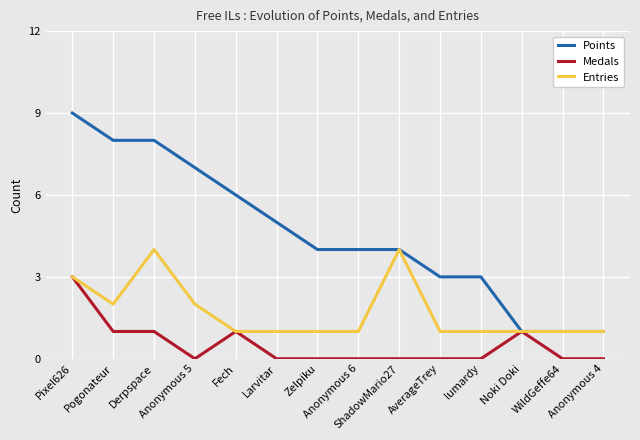

List the series in order of their peak value, lowest first.

Medals, Entries, Points